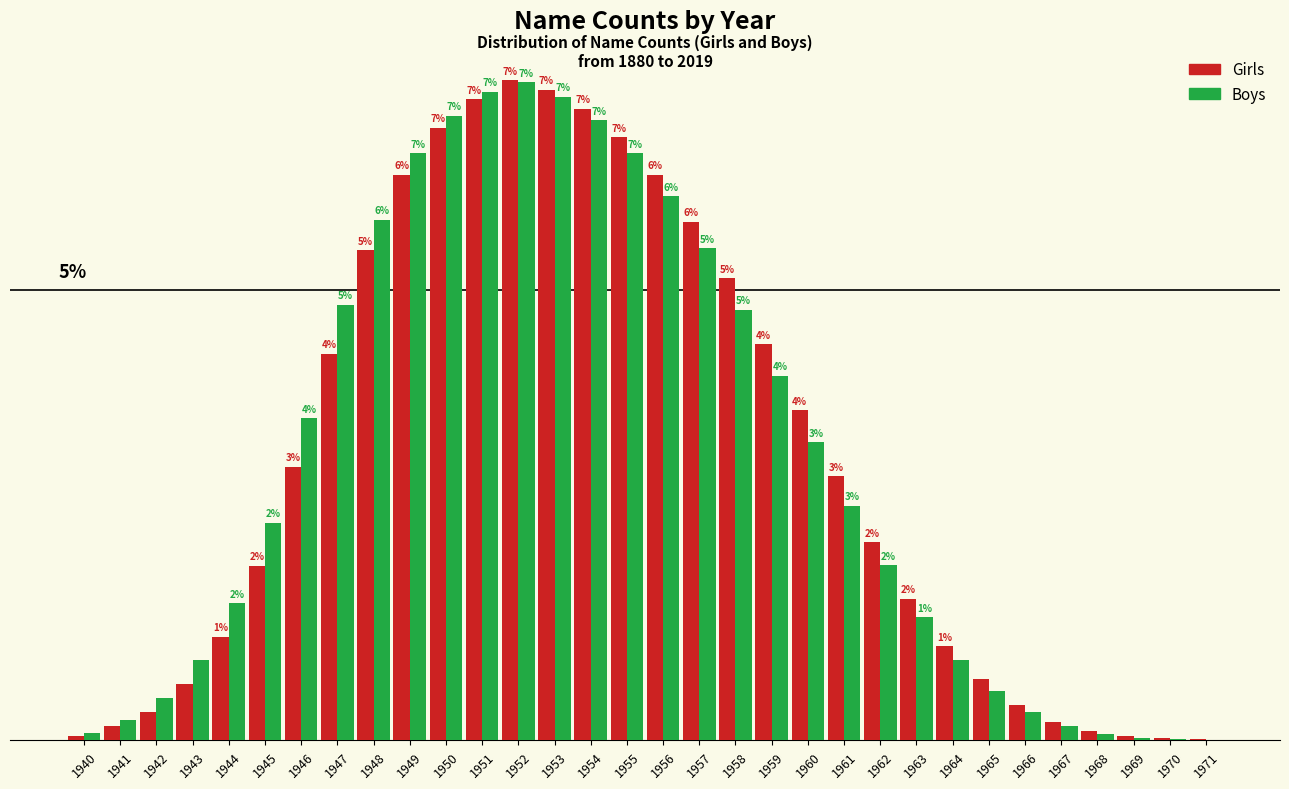

Which series changed the most between 1949 and 1951?

Girls